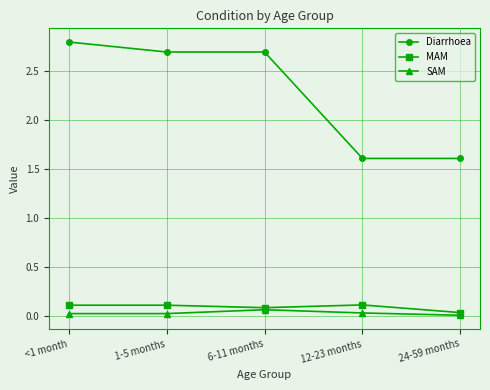

What is the label of the 4th point from the right?

1-5 months